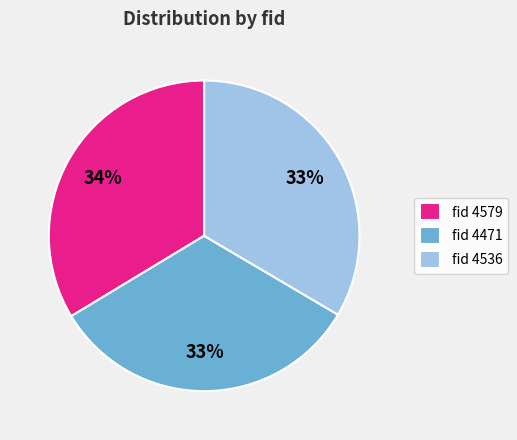

How many segments does this pie chart have?

3